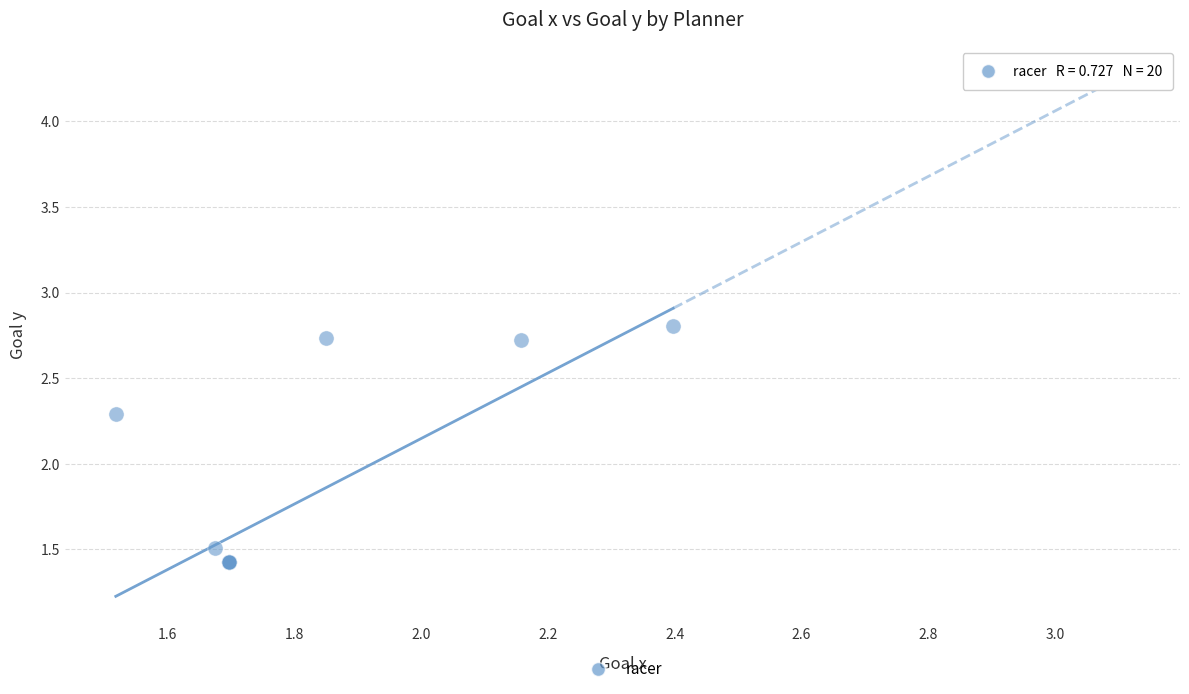

What Y value in the scatter plot is closest to 2?

2.3